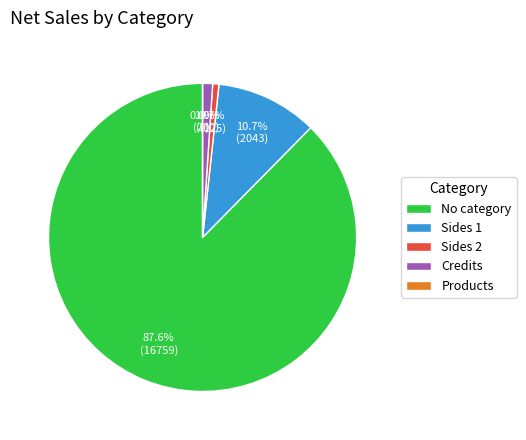

What is the change in value from Sides 1 to Credits?

-1843.4